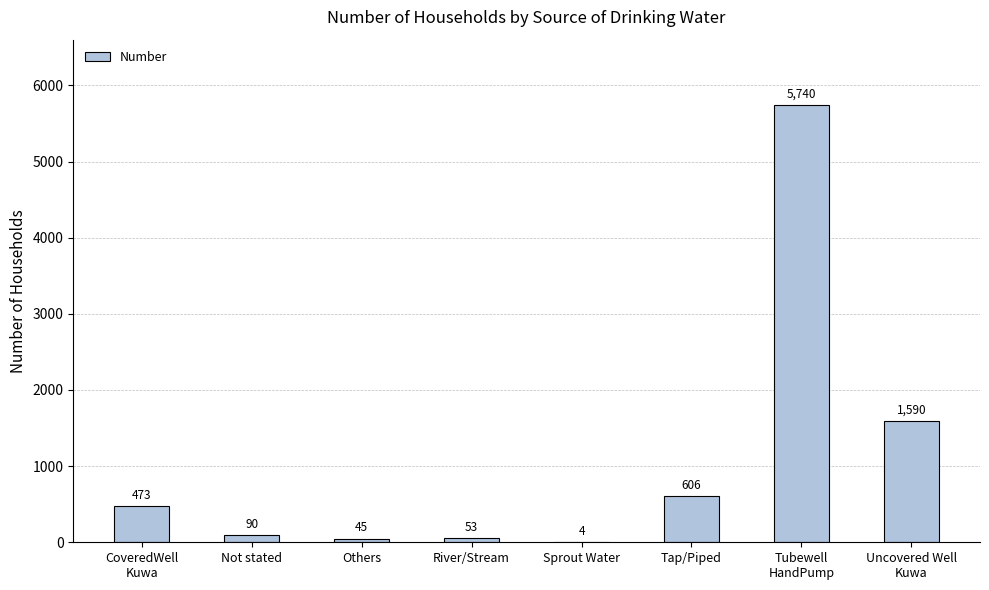

Read the value at Tap/Piped, to the nearest 50.

600